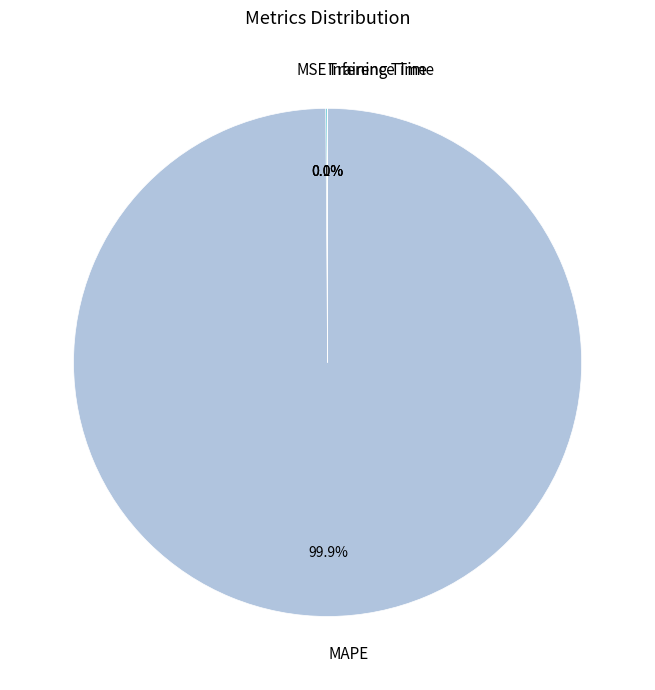

What is the largest slice in the pie chart?

MAPE